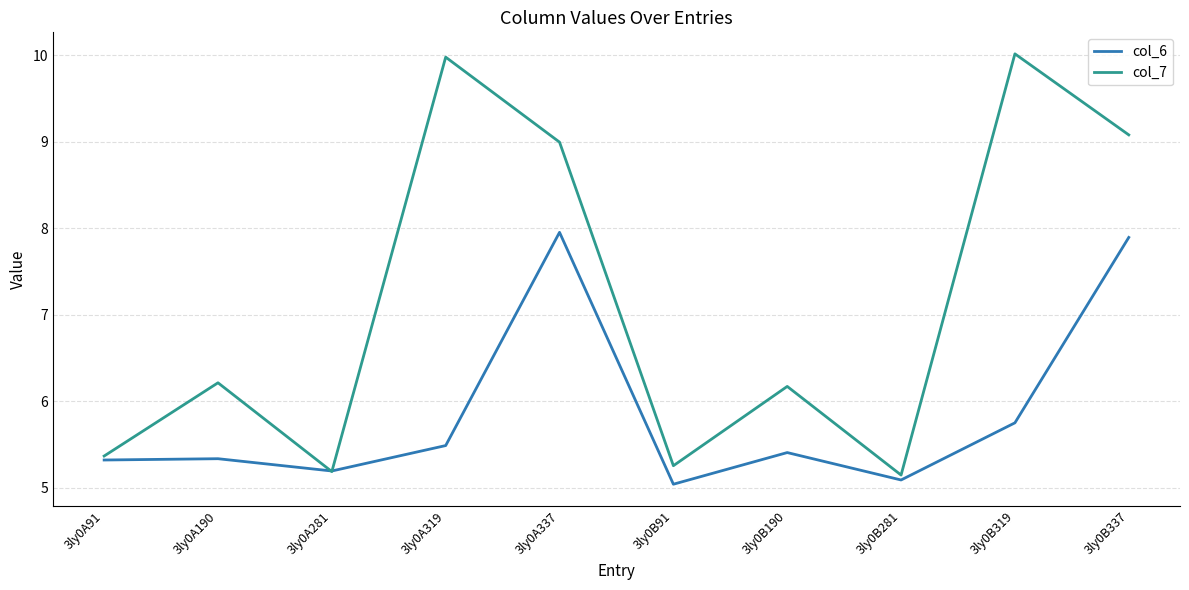

Rank the series by their maximum value, from highest to lowest.

col_7, col_6